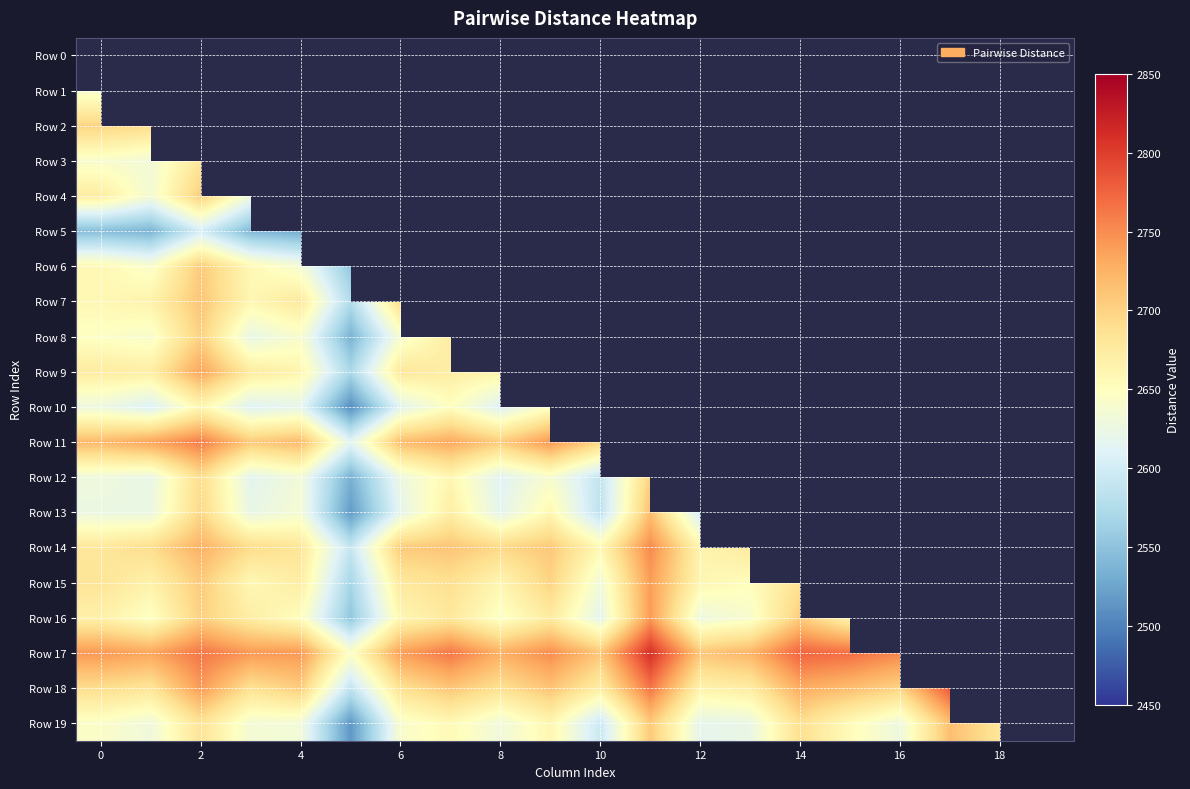

The value of Row 12 at 10 is 2588.4. True or false?

True